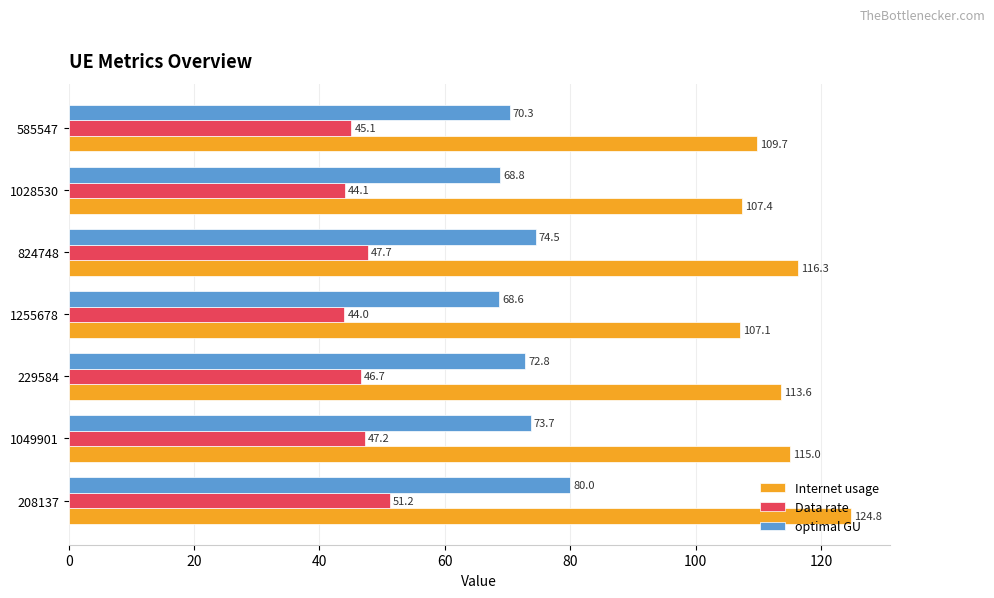

True or false: Internet usage has a value of 22.5 at 1255678.

False